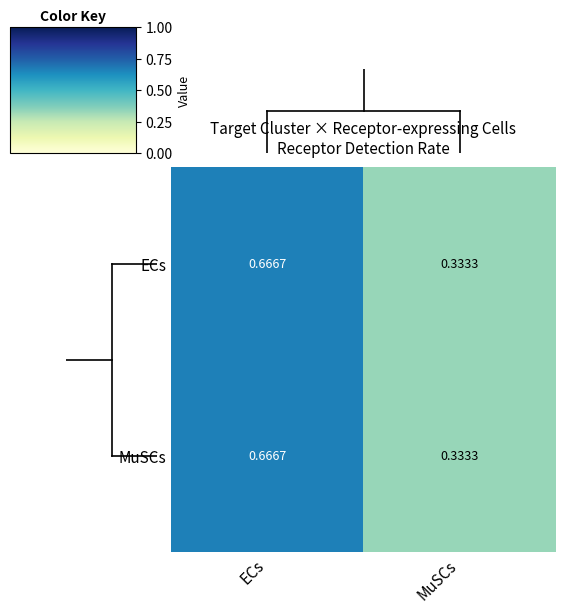

At which category does the chart reach its peak across all series?

ECs